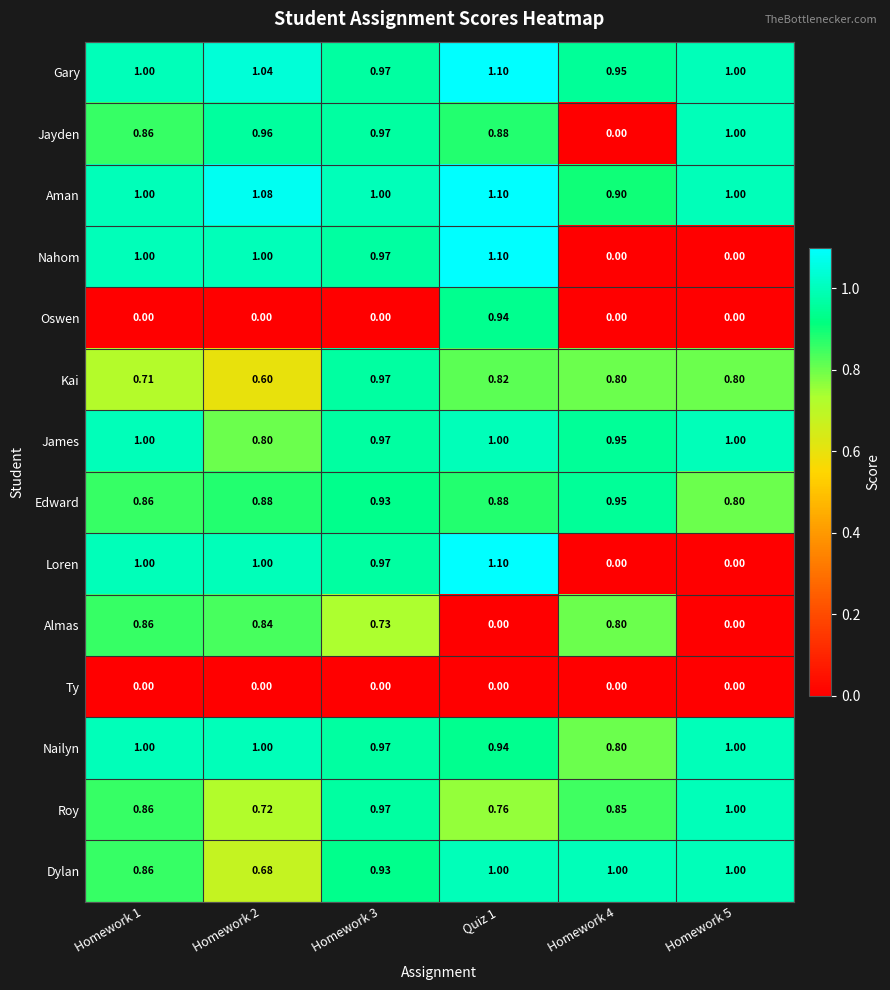

Between Homework 2 and Quiz 1, which series saw the biggest shift?

Oswen